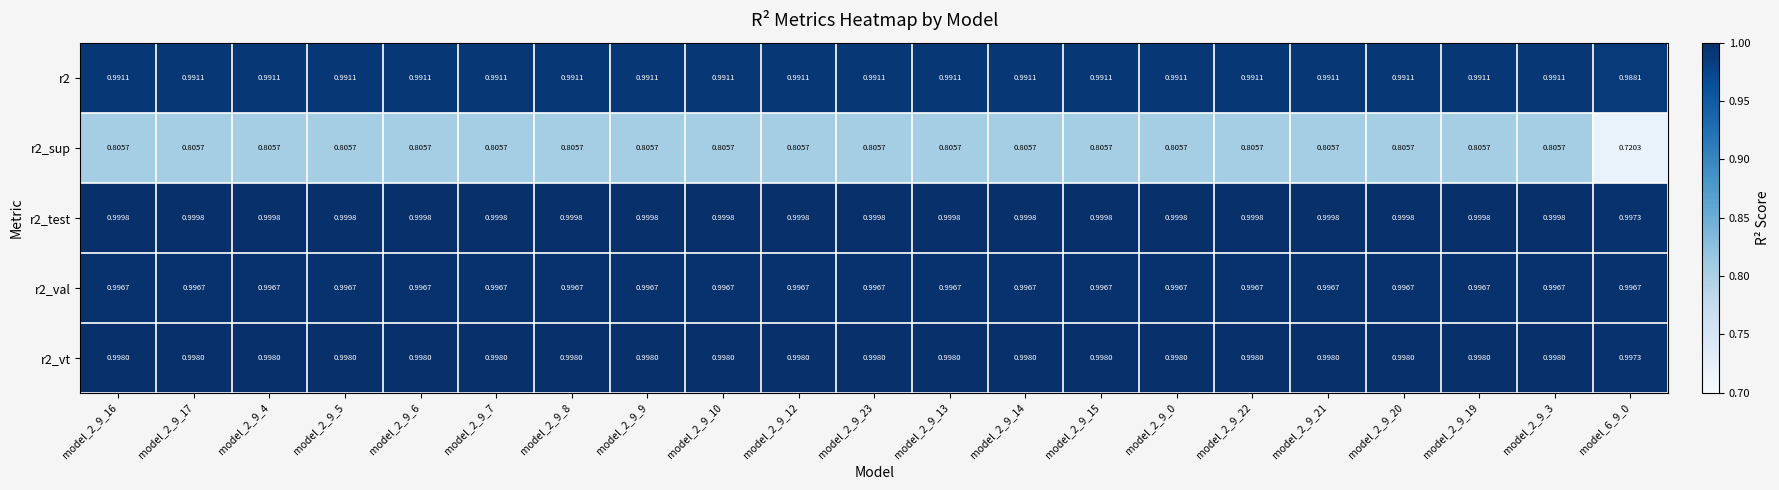

Is the value of r2_test at model_2_9_10 greater than the value of r2_sup at model_2_9_21?

Yes